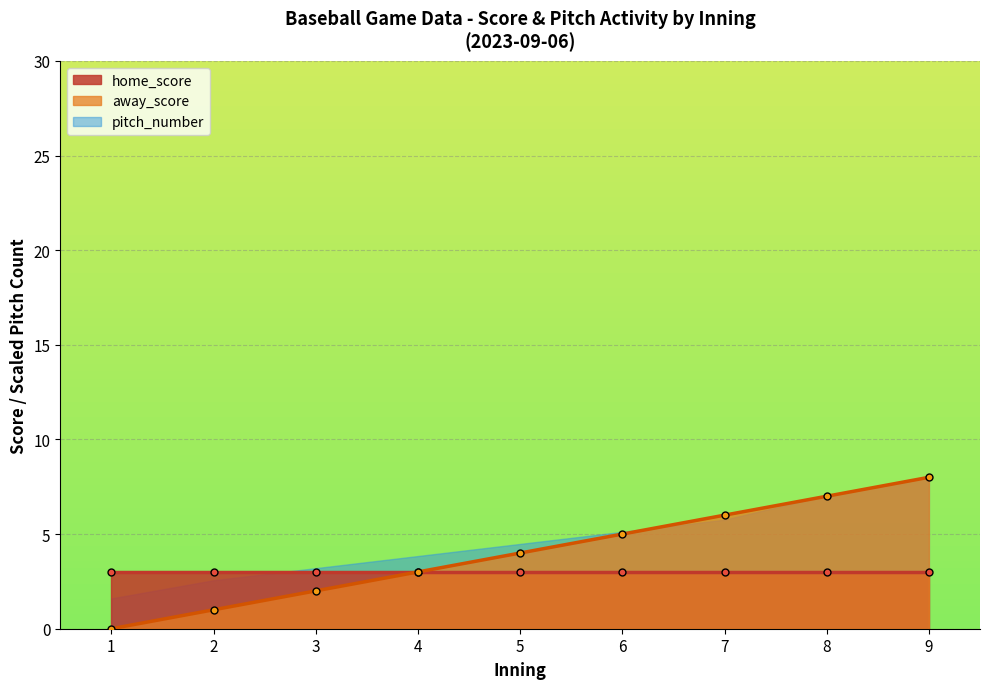

Read the home_score value at 5.

3